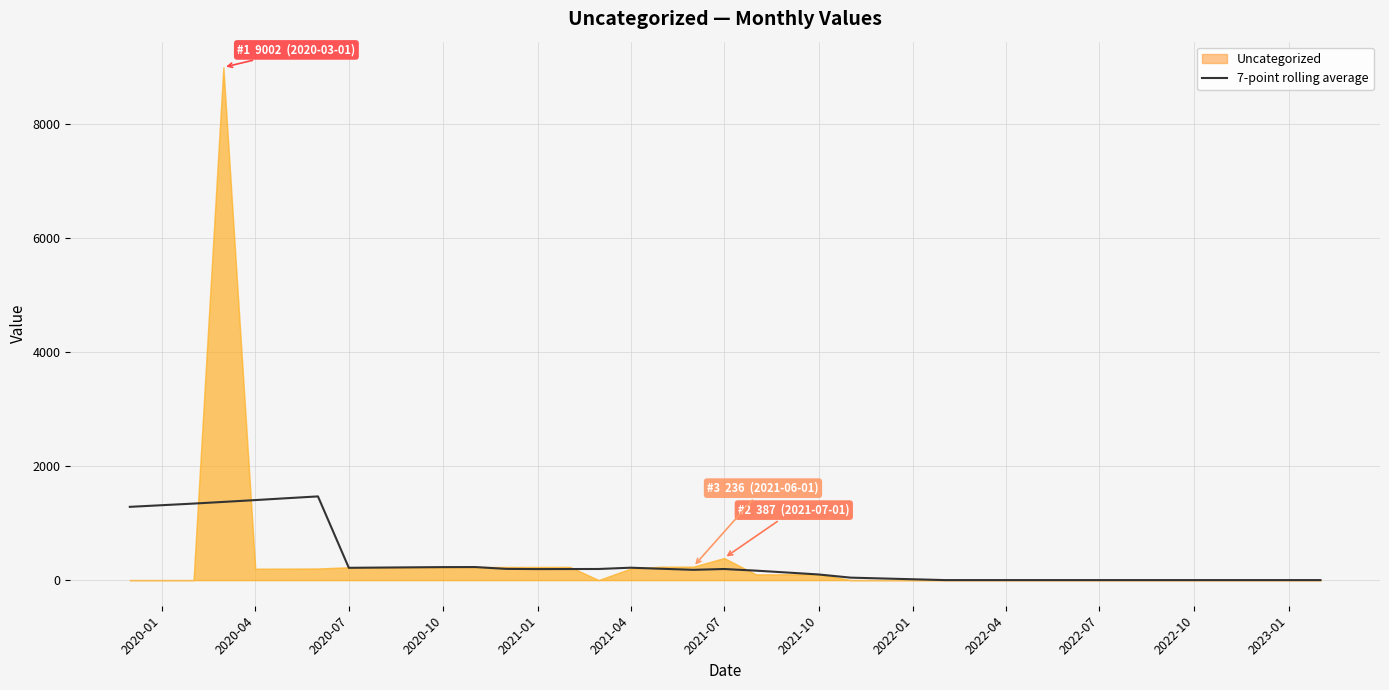

What is the highest value of the 7-point rolling average series?

1469.3